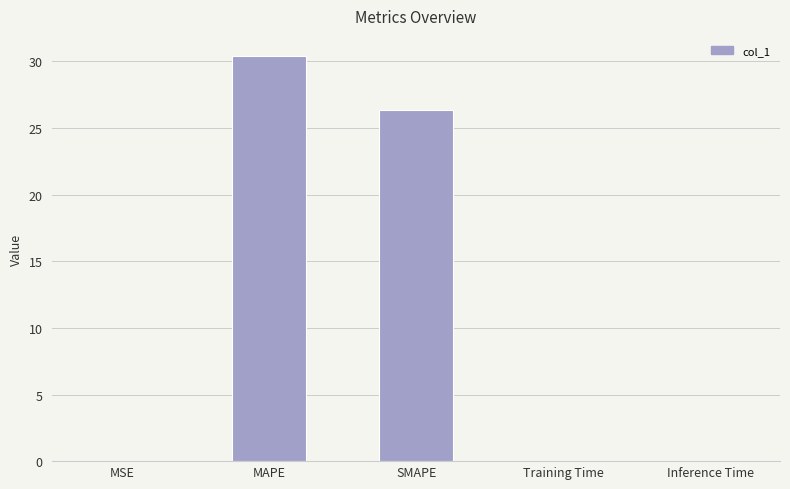

Count the number of data series in this chart.

1